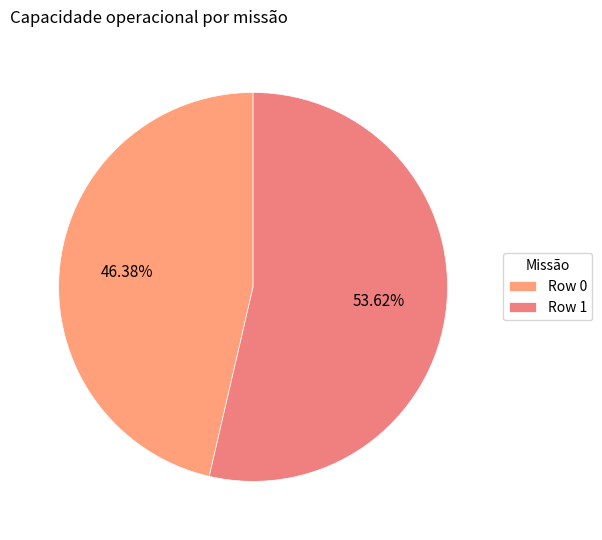

To the nearest percent, what percentage of the pie is Row 0?

46%